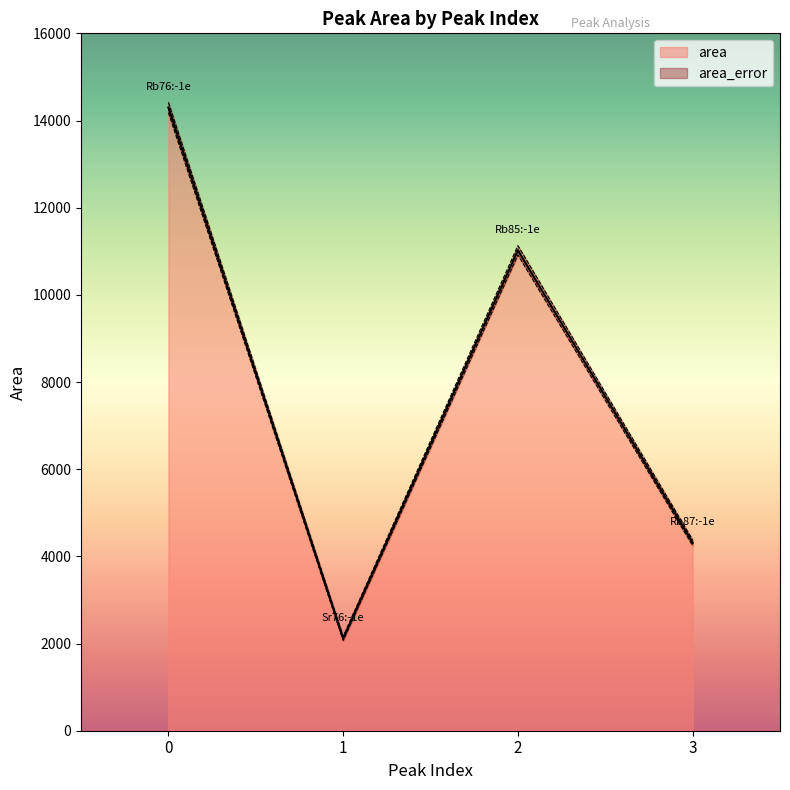

At how many categories does at least one series exceed 8071?

2